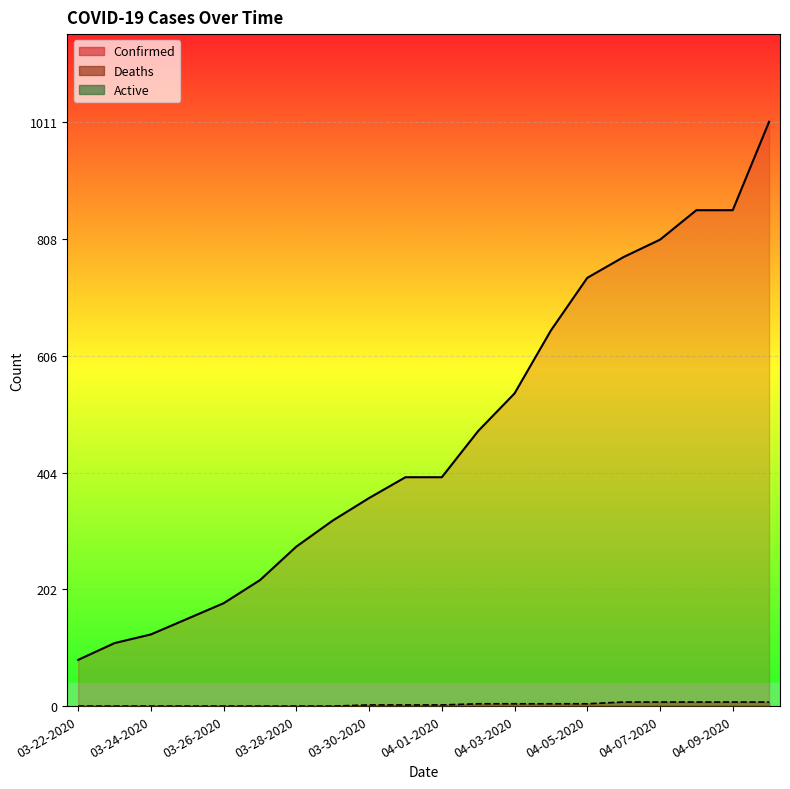

What is the average value of the Deaths series?

3